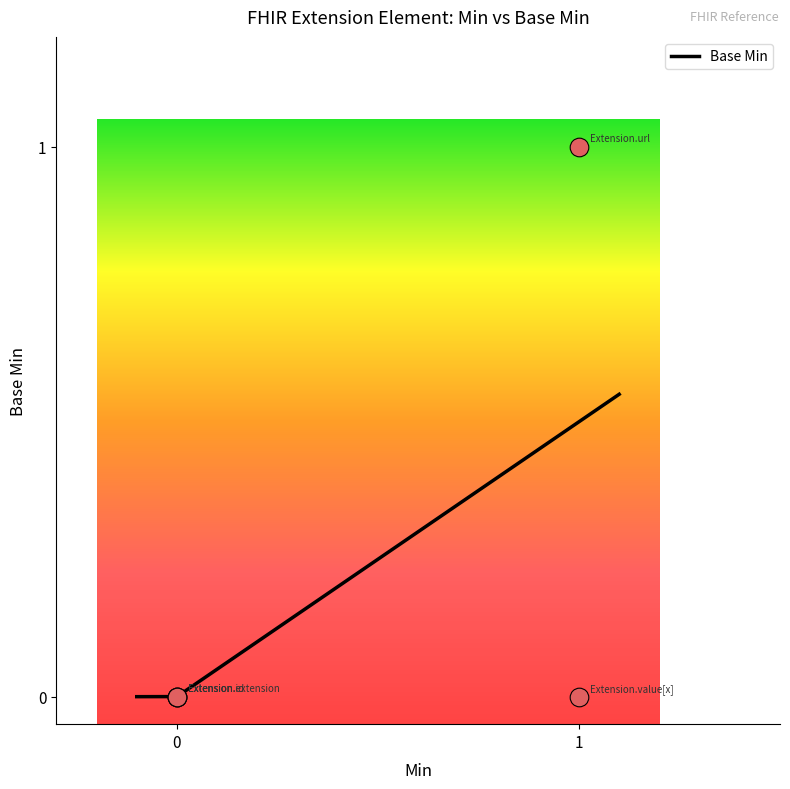

Which has a higher value, Extension.extension or Extension?

Extension.extension